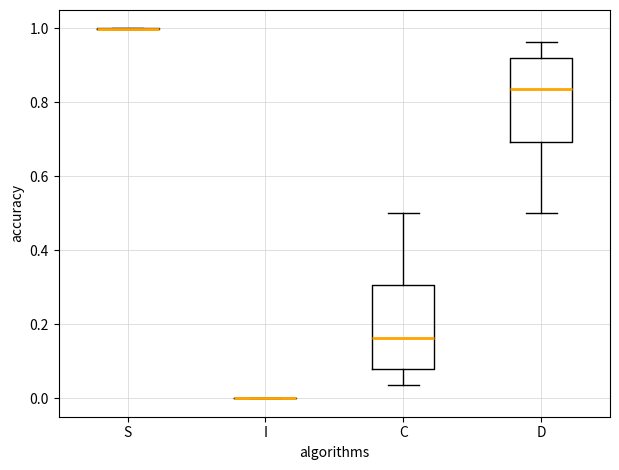

Reading left to right, transcribe this box plot: for each box, give where its median line is, the range the box spans, and where its two whiskers end, as read against the y-axis. The values are not printed on the chart, so give them approximately, as read against the axis.

S: box collapsed to a line at 1.00, whiskers 1.00 to 1.00
I: box collapsed to a line at 0.00, whiskers 0.00 to 0.00
C: median 0.16, box 0.08 to 0.30, whiskers 0.04 to 0.50
D: median 0.84, box 0.70 to 0.92, whiskers 0.50 to 0.96